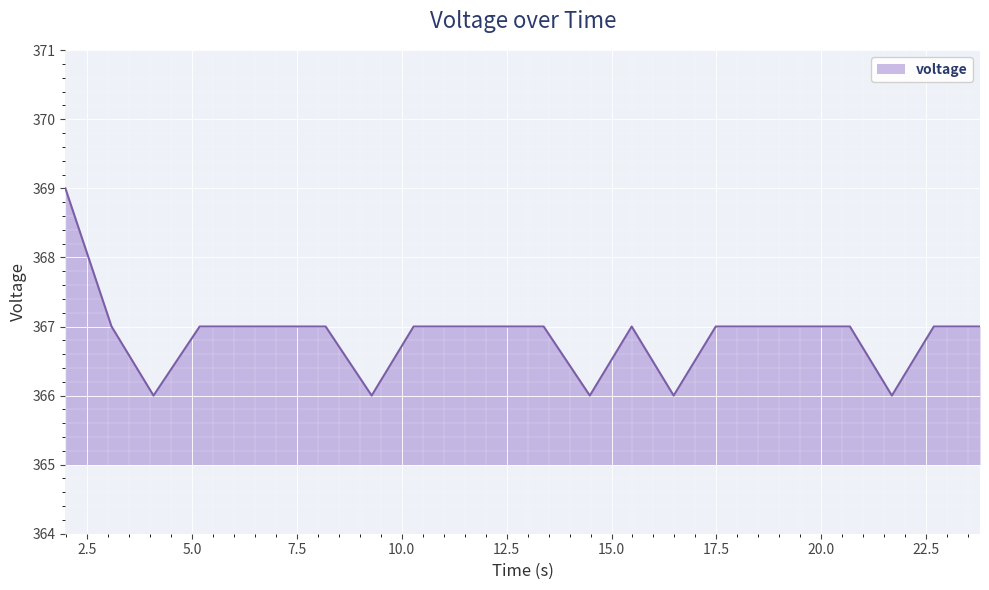

Reading left to right, transcribe all the data shown in this chart.

369	367	366	367	367	367	367	366	367	367	367	367	366	367	366	367	367	367	367	366	367	367